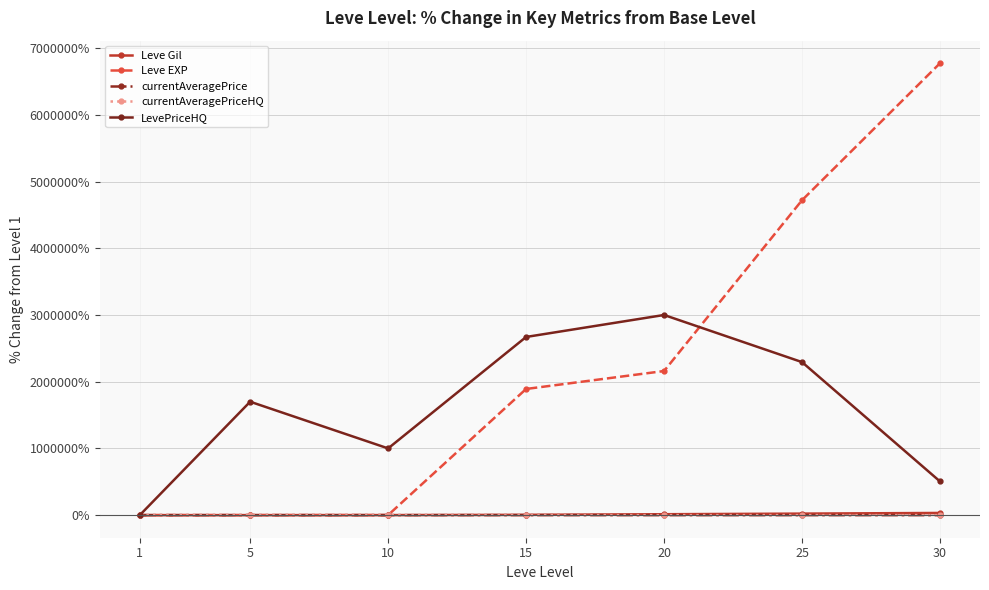

The Leve Gil series shows 32537.5 at 30. True or false?

True